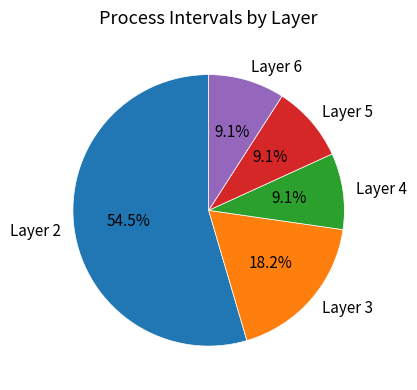

What percentage is NOT represented by Layer 4?

90.9%